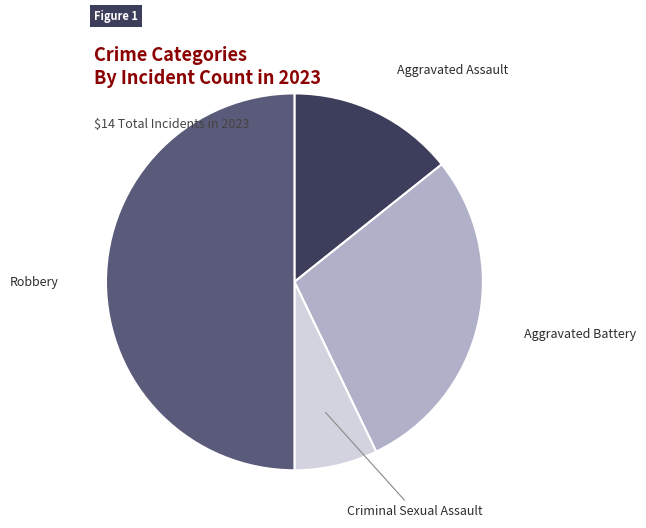

Rank the categories by value from lowest to highest.

Criminal Sexual Assault, Aggravated Assault, Aggravated Battery, Robbery